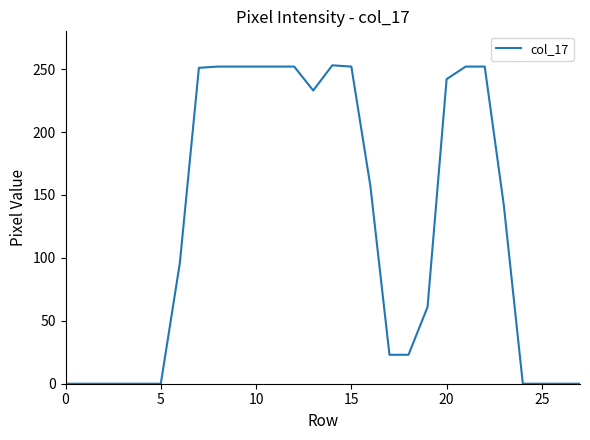

What is the greatest value displayed?

253